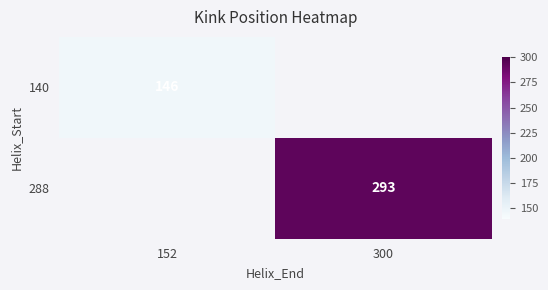

Between 152 and 300, which is larger?

300